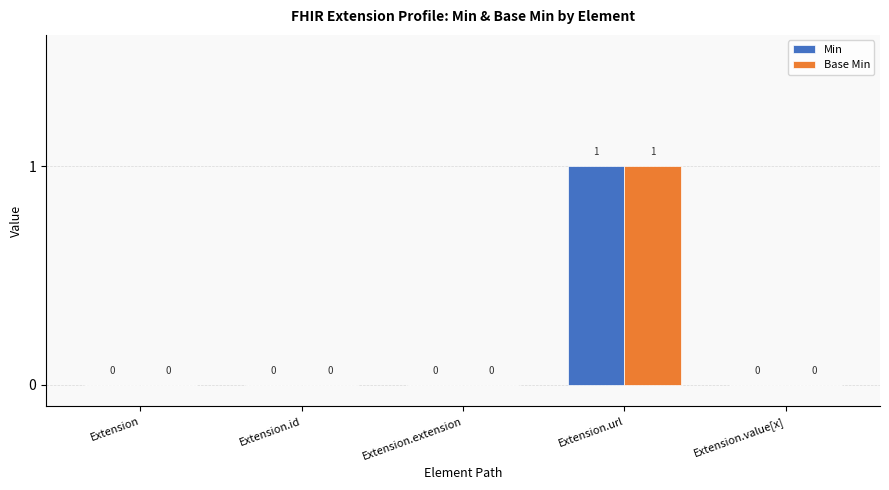

The value of Min at Extension.extension is 0. True or false?

True